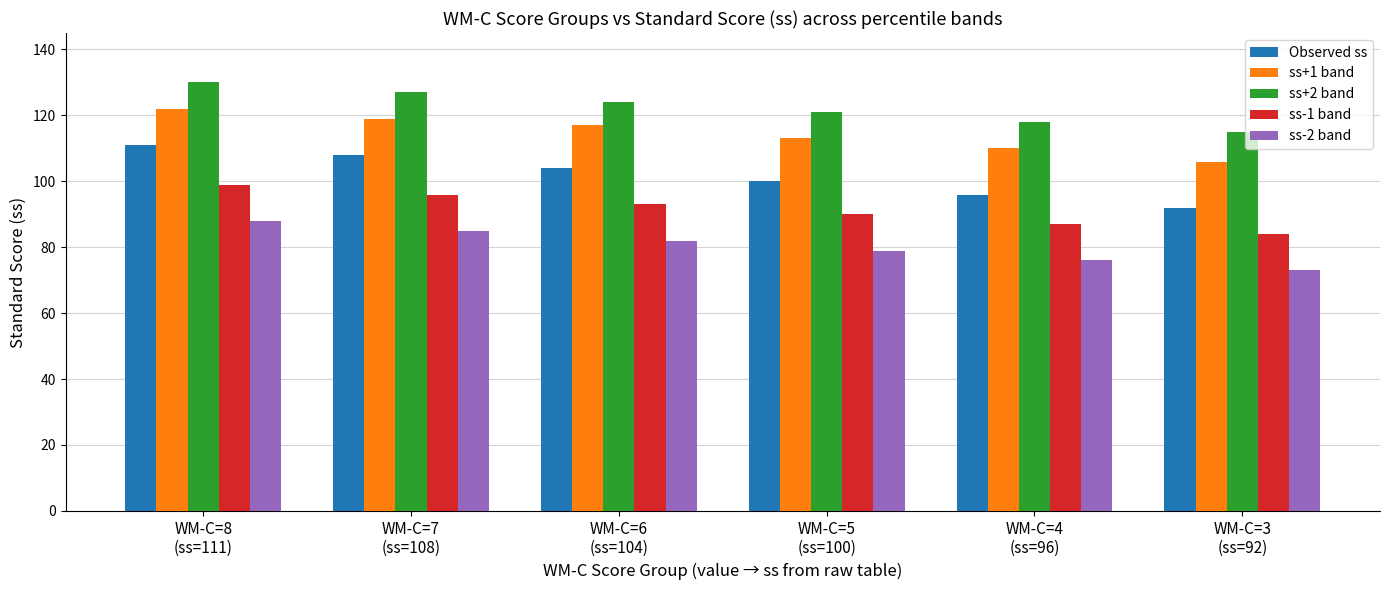

Which series has the largest total across all categories?

ss+2 band